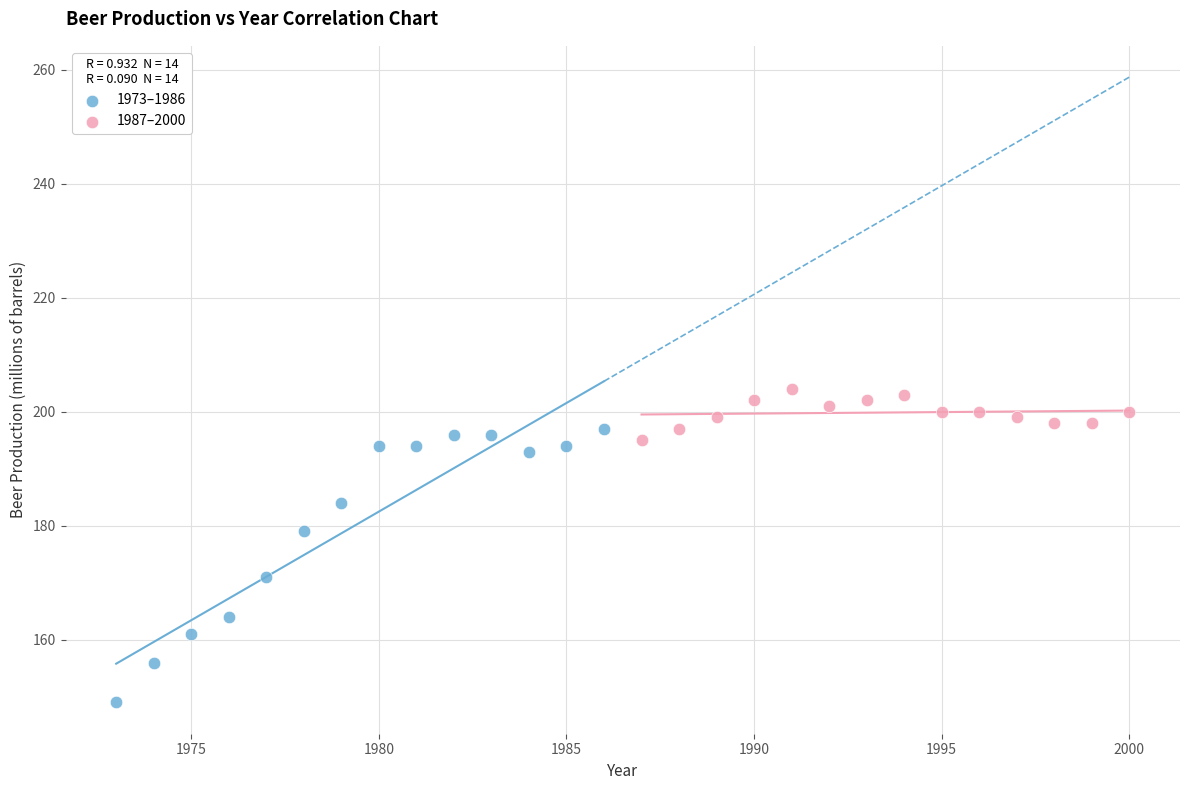

Which series contains the highest Y value?

1987–2000